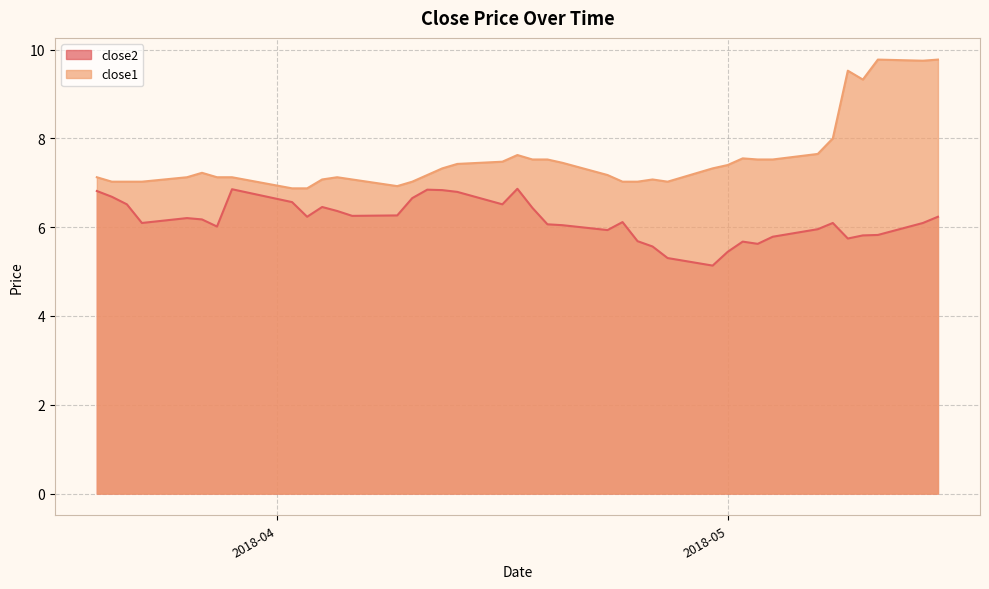

What is the minimum value shown in the chart?

5.1